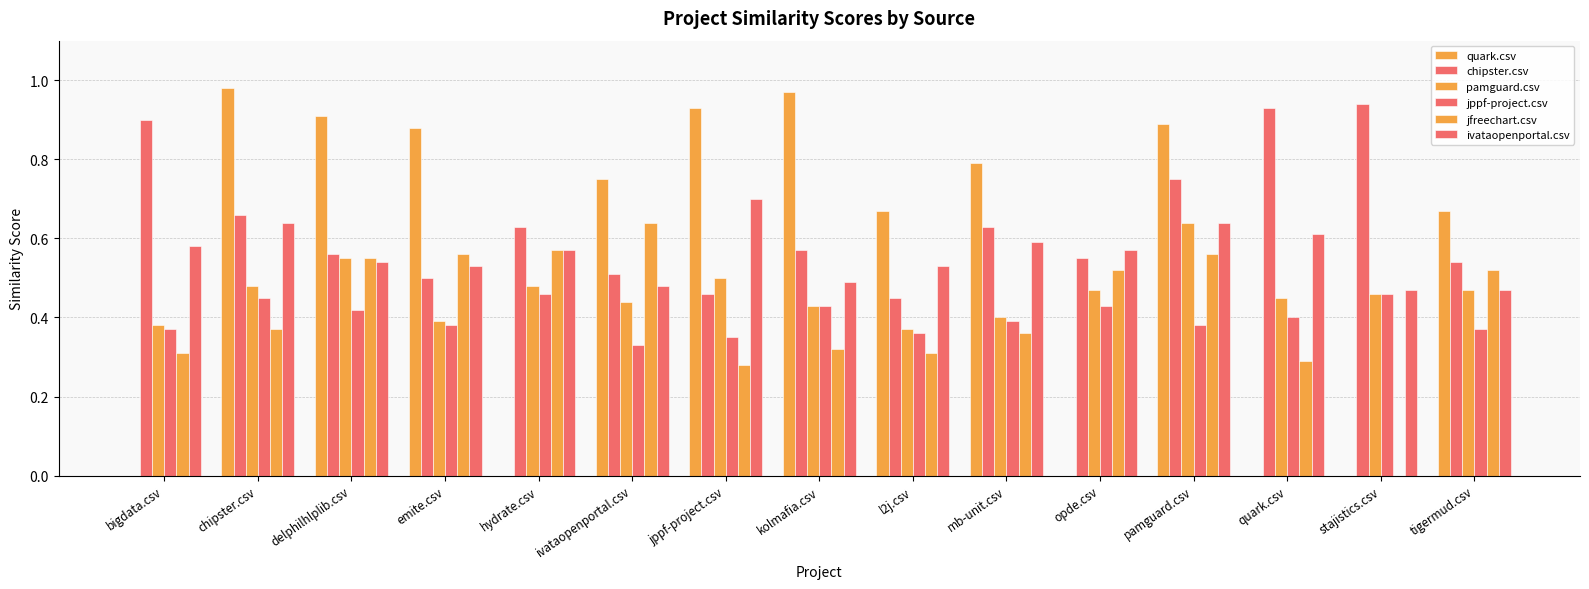

At emite.csv, list the series in order from largest to smallest.

quark.csv, jfreechart.csv, ivataopenportal.csv, chipster.csv, pamguard.csv, jppf-project.csv